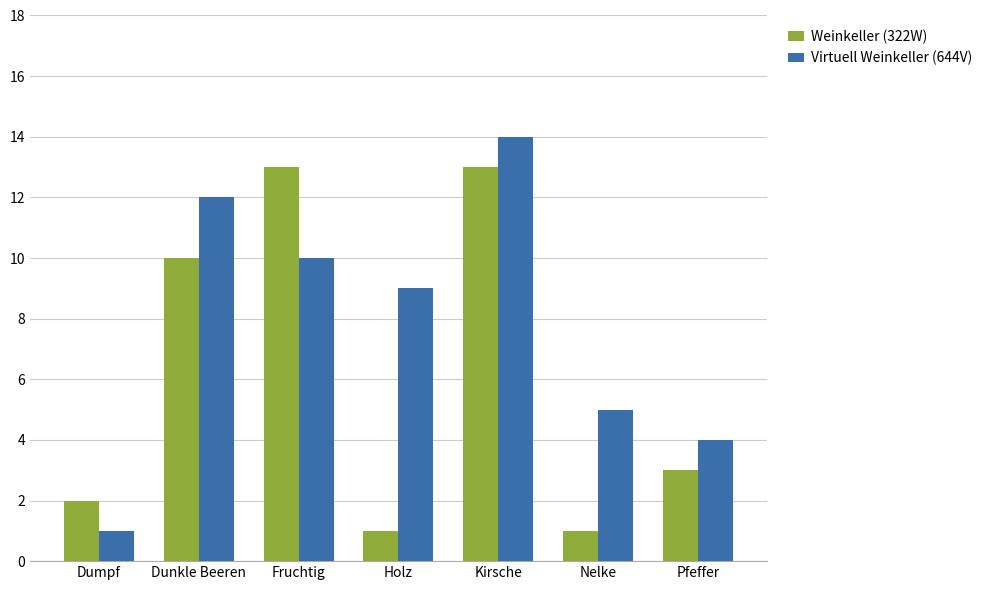

What is the average value of the Virtuell Weinkeller (644V) series?

8